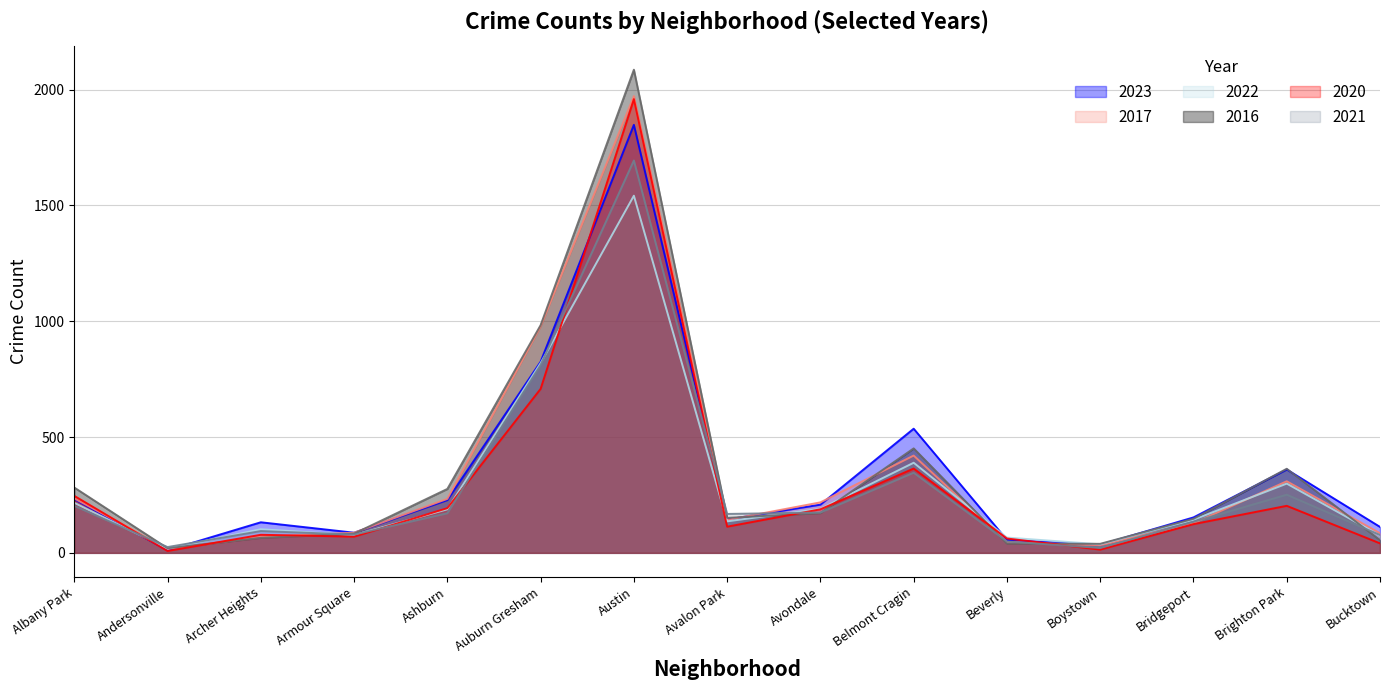

What is the approximate value of 2016 at Armour Square?

83